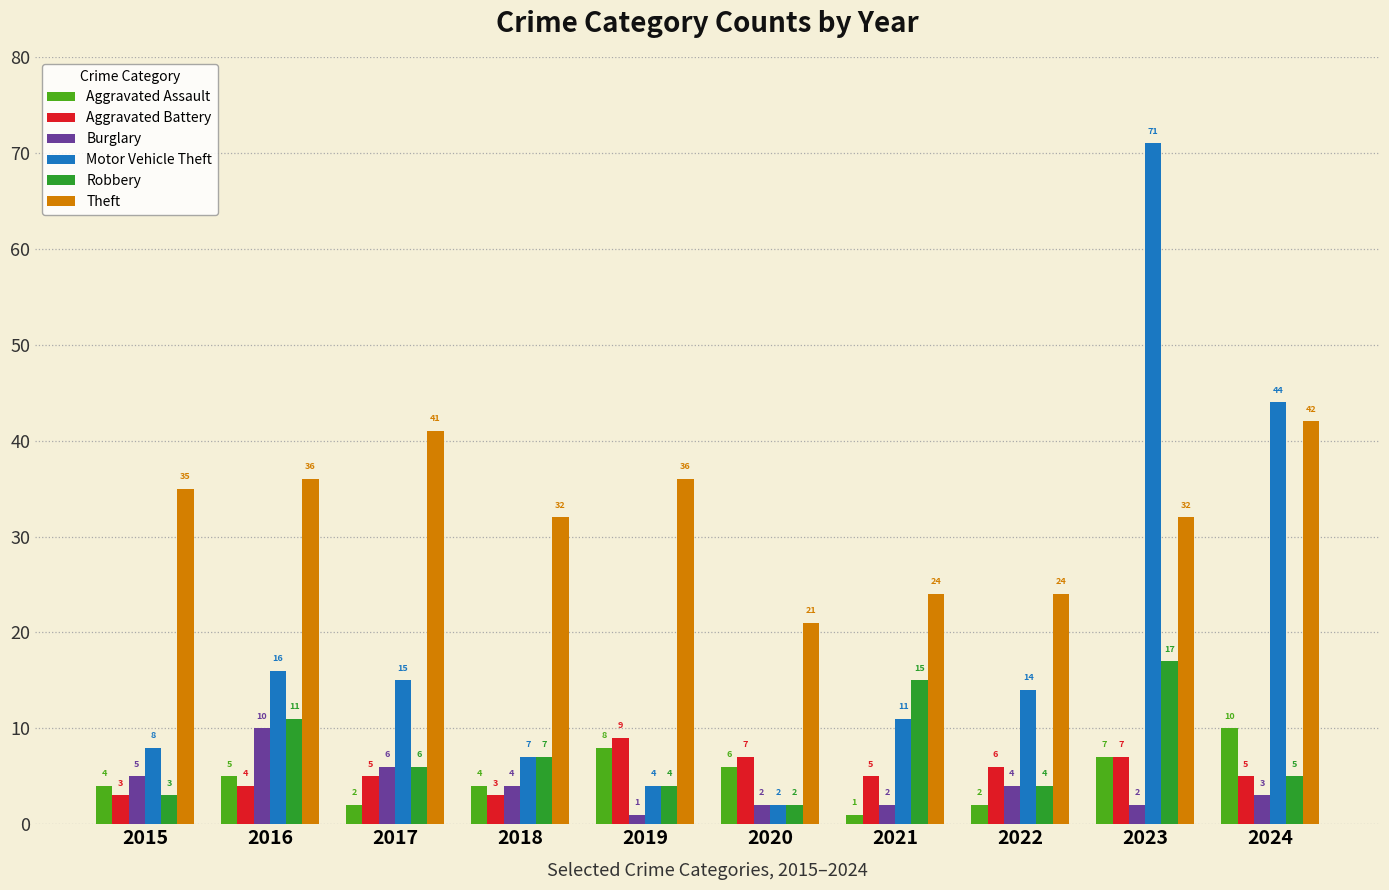

Rank the series at 2024 from highest to lowest value.

Motor Vehicle Theft, Theft, Aggravated Assault, Aggravated Battery, Robbery, Burglary